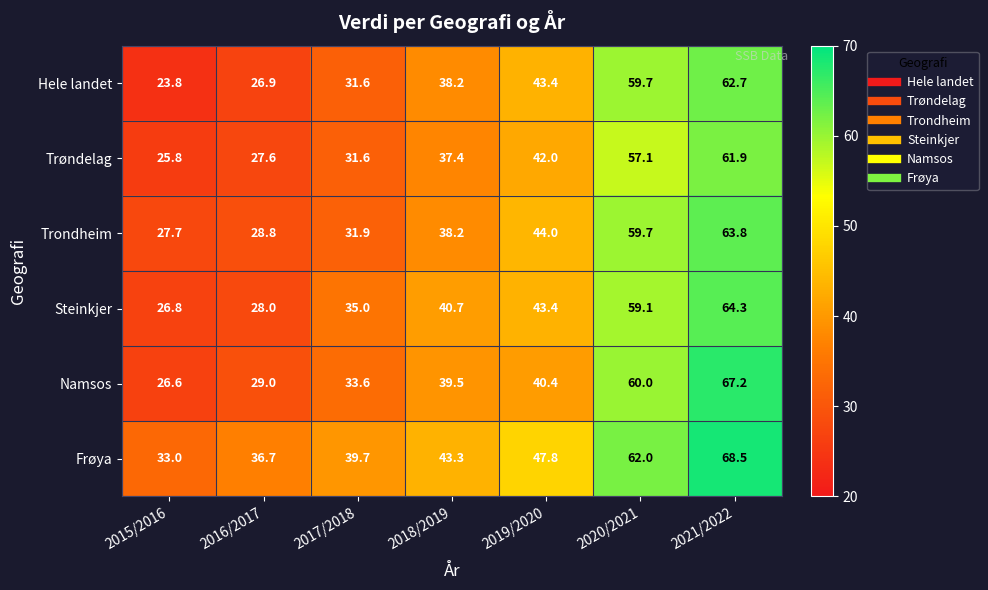

Rank the series by their maximum value, from highest to lowest.

Frøya, Namsos, Steinkjer, Trondheim, Hele landet, Trøndelag